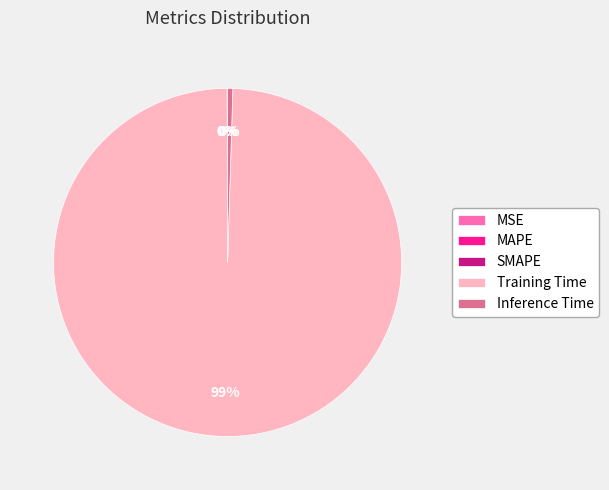

Is it true that Training Time is 89% of the pie?

False